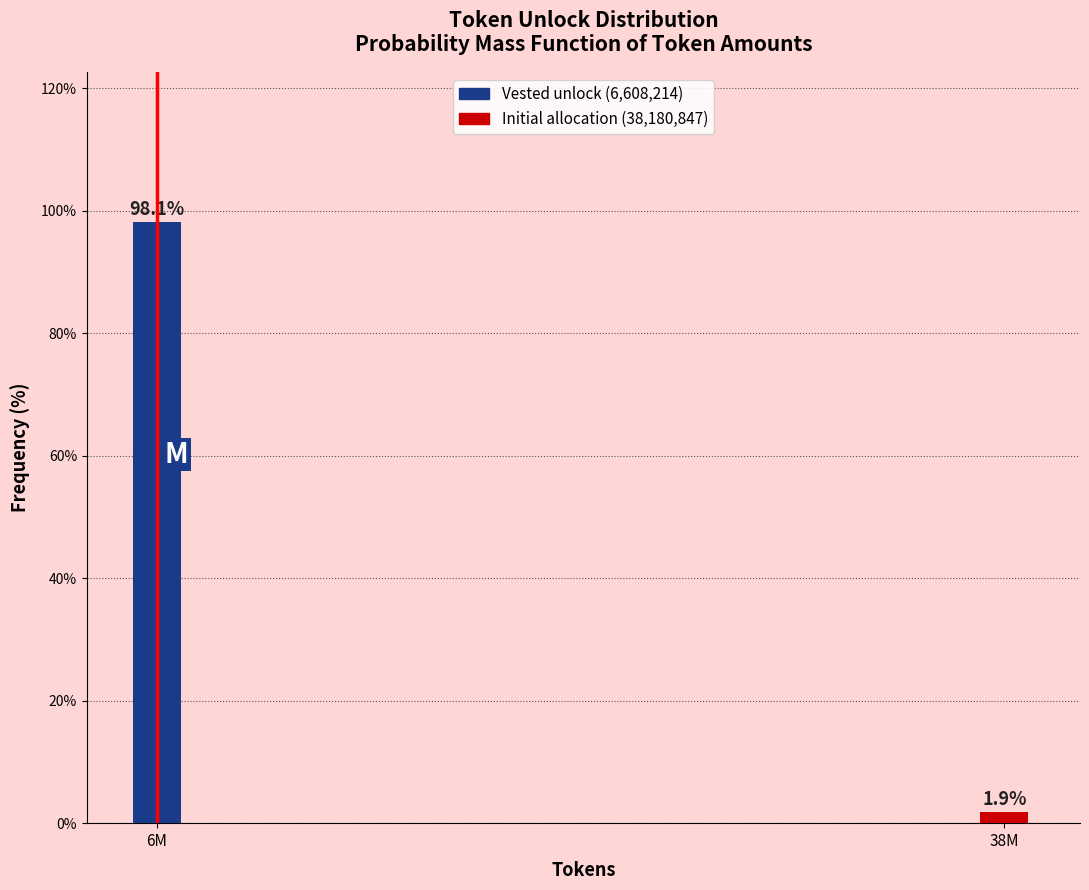

Reading left to right, extract all data points from this chart.

98.1	1.9